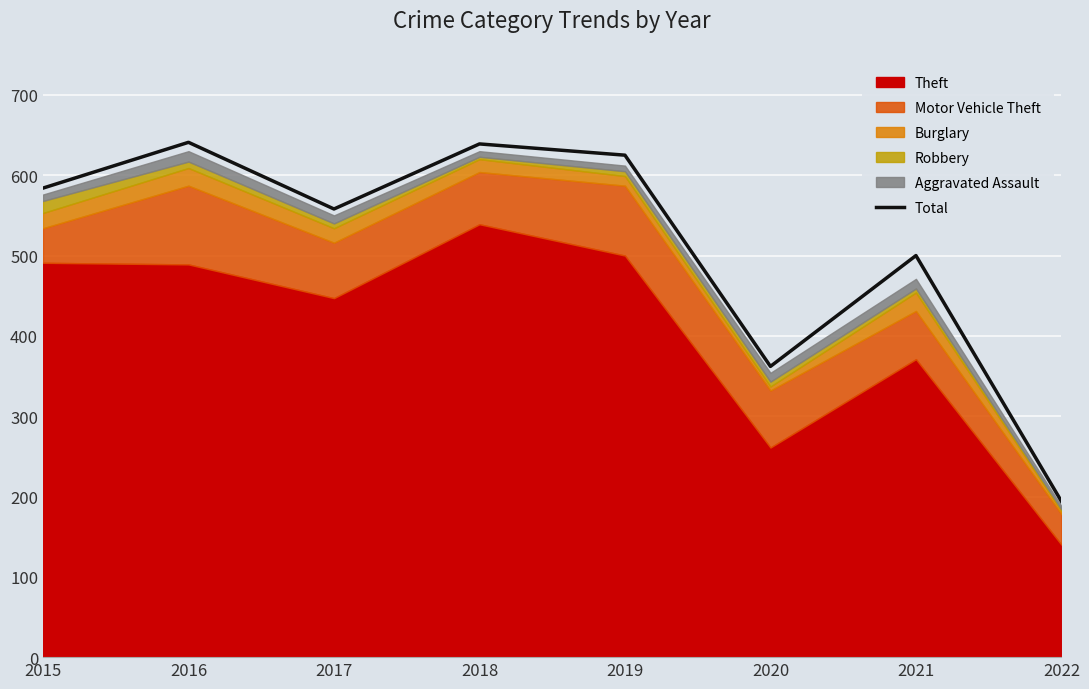

Where is the first local minimum?

2017